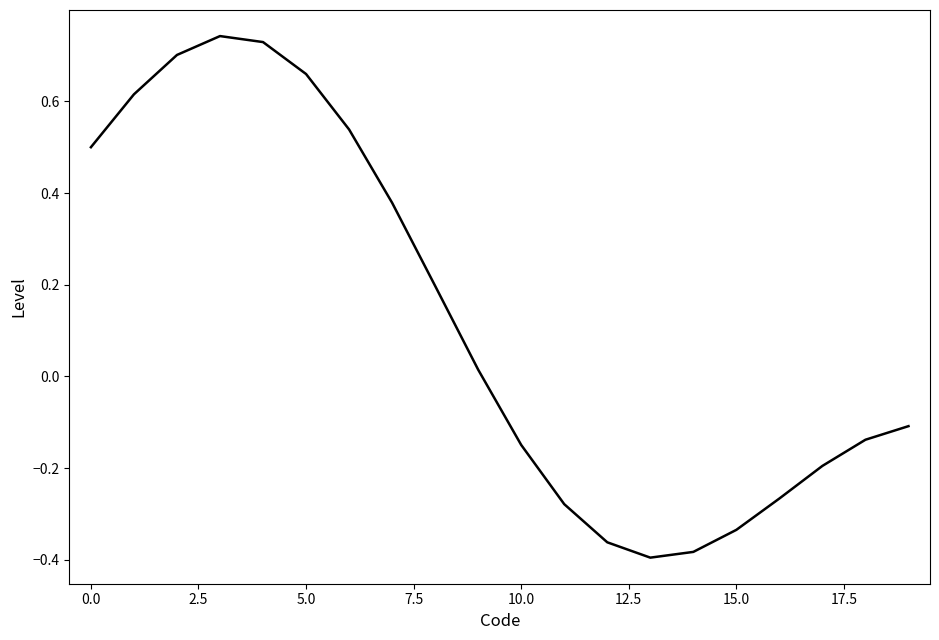

The value at 15.0 is -0.1. True or false?

False